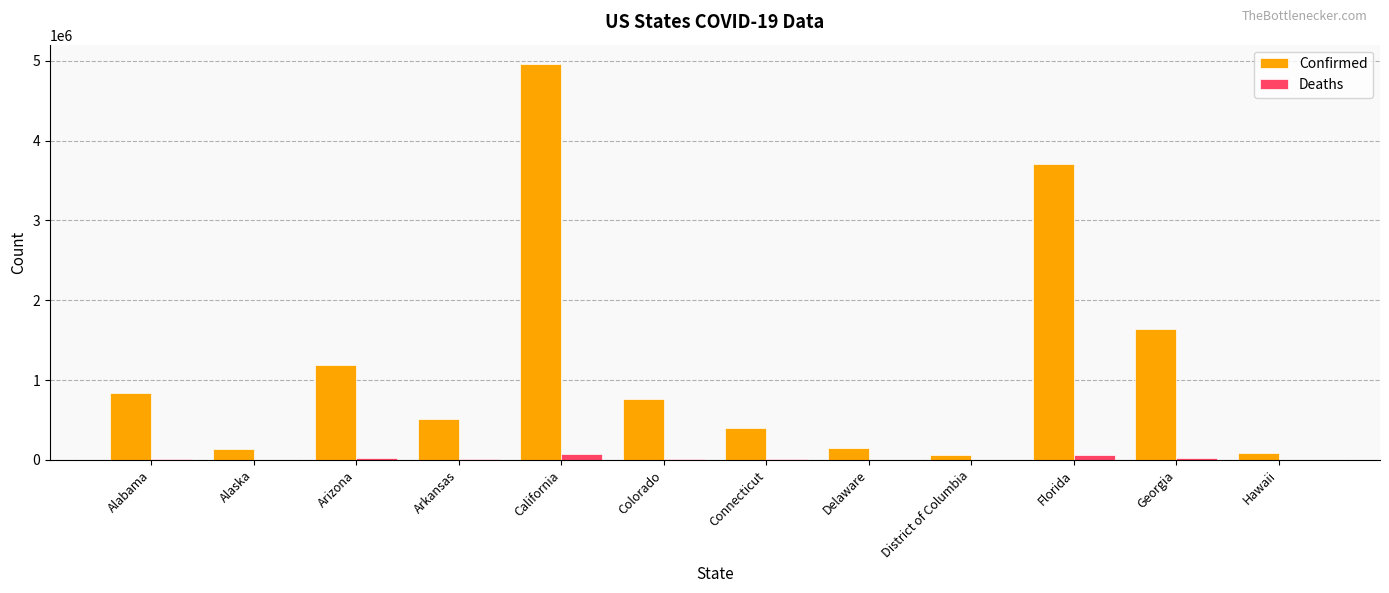

At which label is Confirmed closest to 2509207?

Georgia